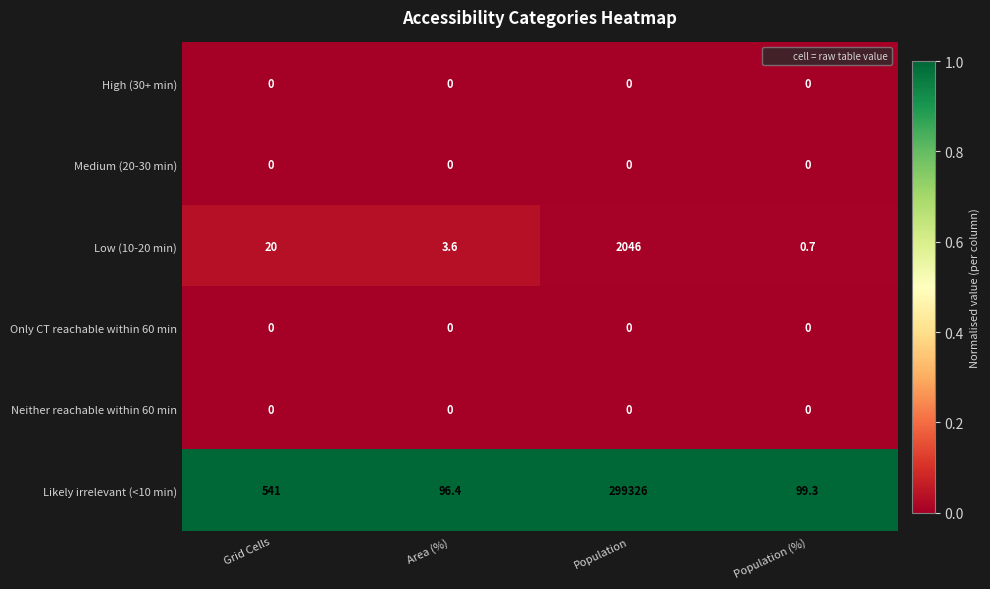

What is the sum of all Low (10-20 min) values?

2070.3